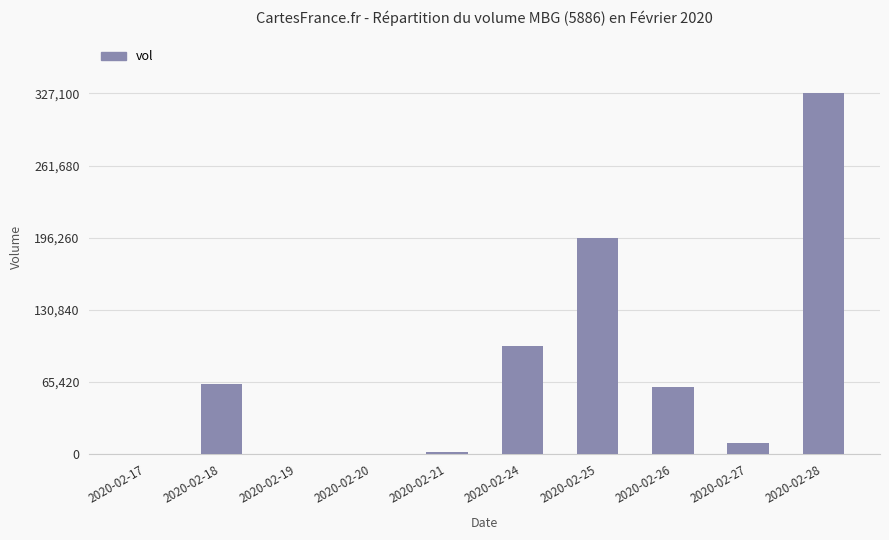

Count the number of categories in the chart.

10